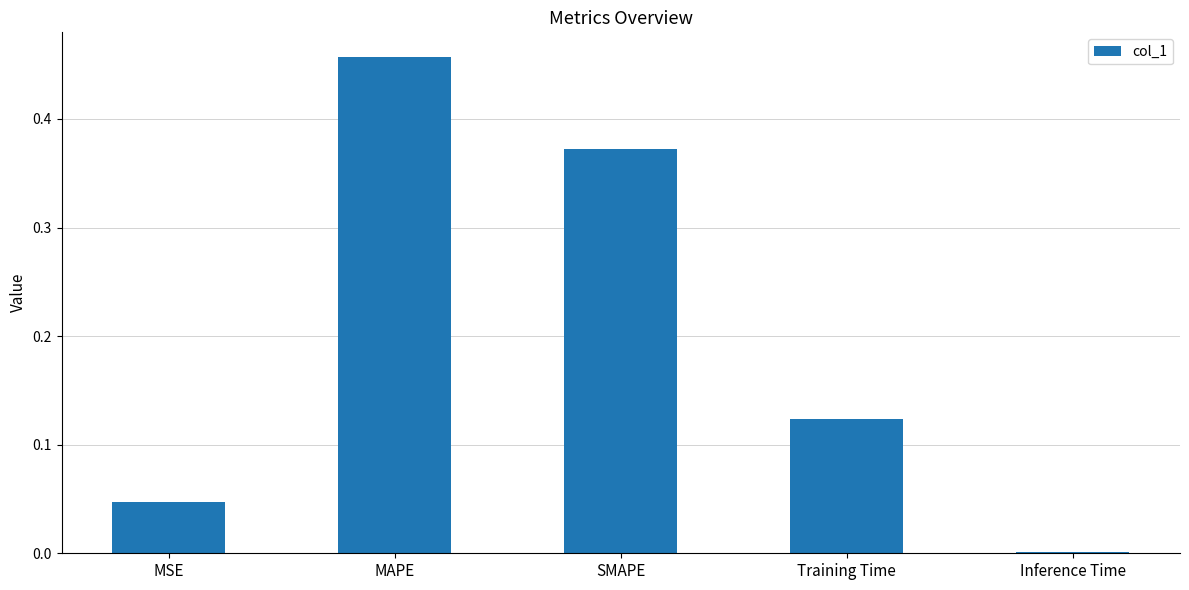

How many bars are there in total?

5